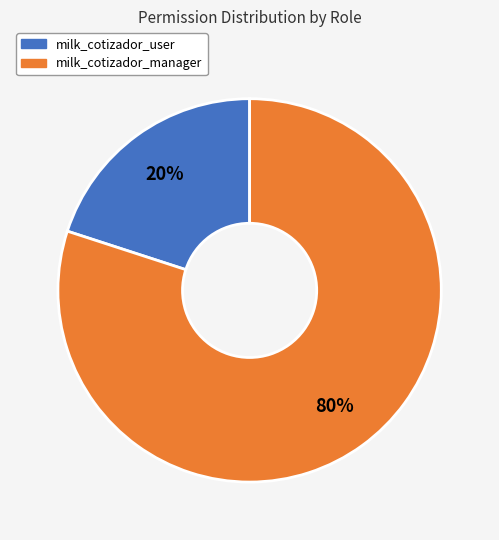

To the nearest percent, what is the average slice percentage?

50%